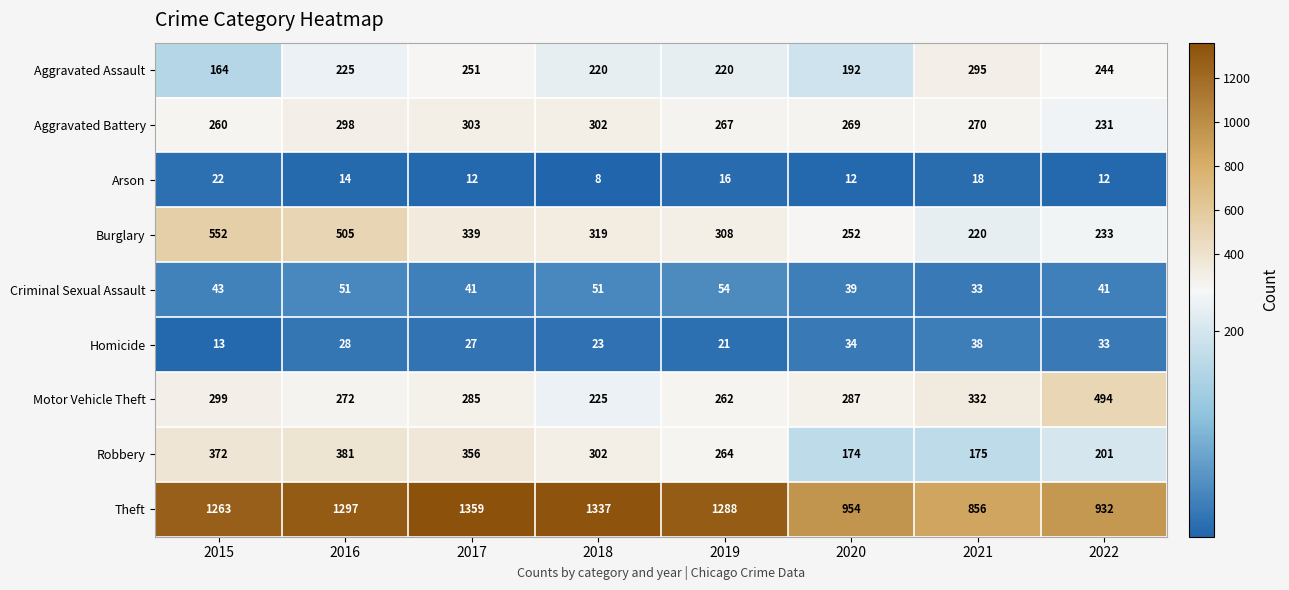

What is the difference between the highest and lowest values at 2021?

838